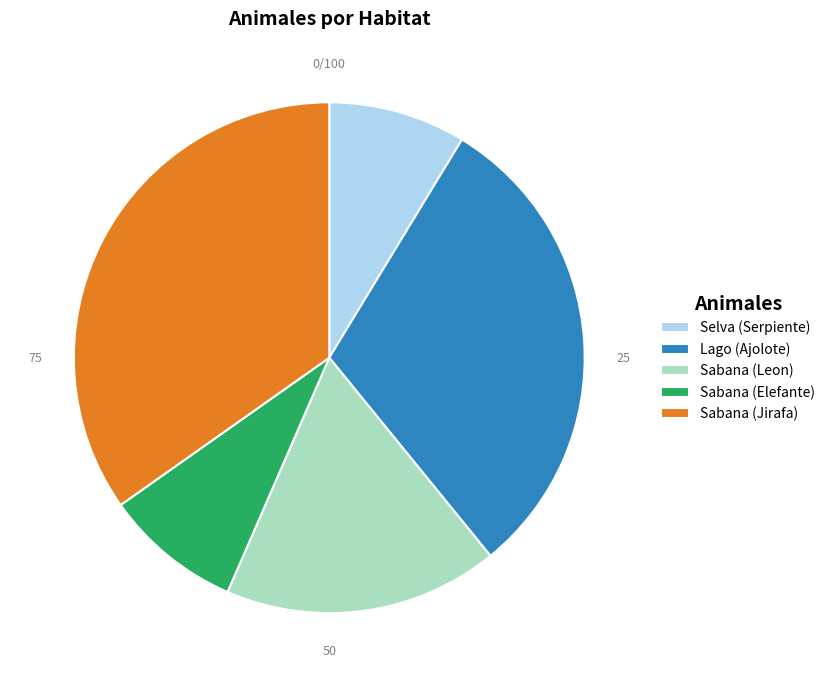

Does Lago (Ajolote) account for over 50% of the chart?

No